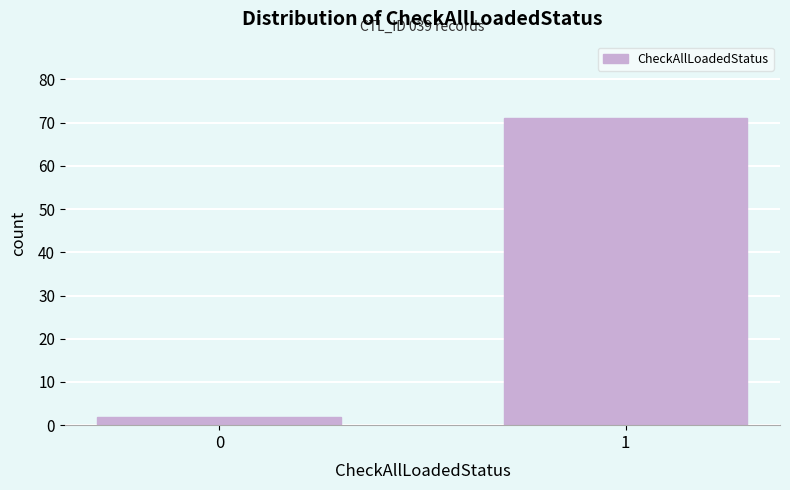

Reading left to right, what are all the values shown in this chart?

2	71